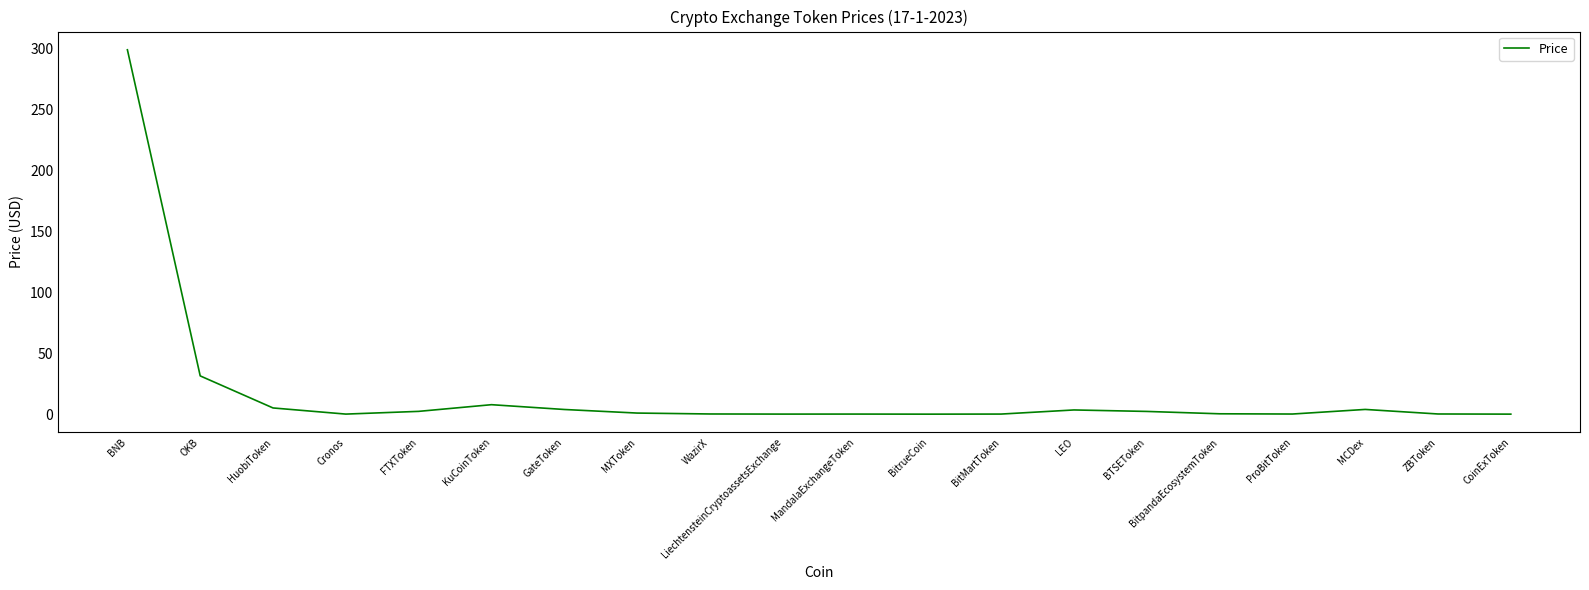

What is the sum of all values?

361.5